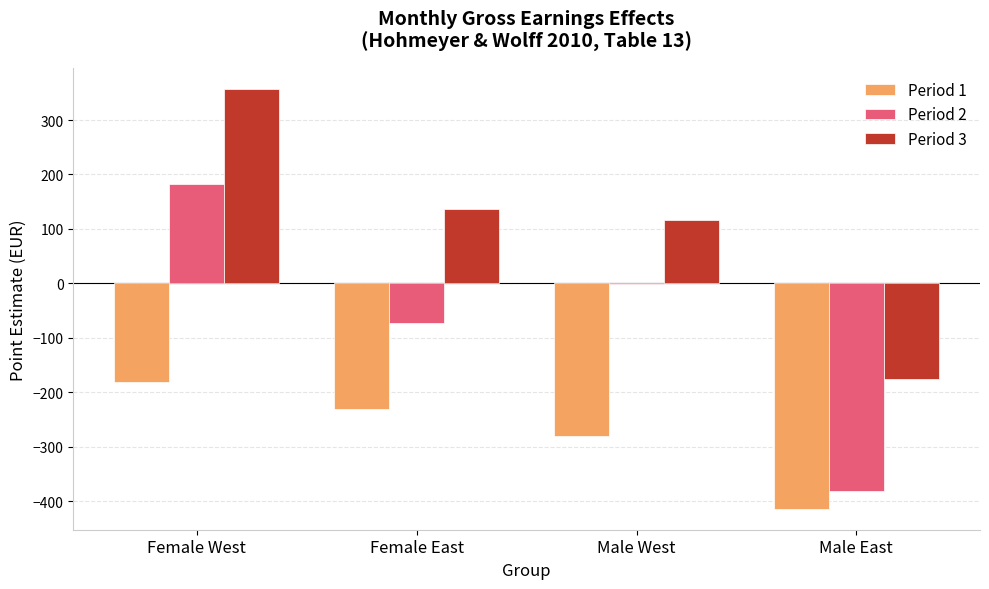

How many groups of bars are there?

4